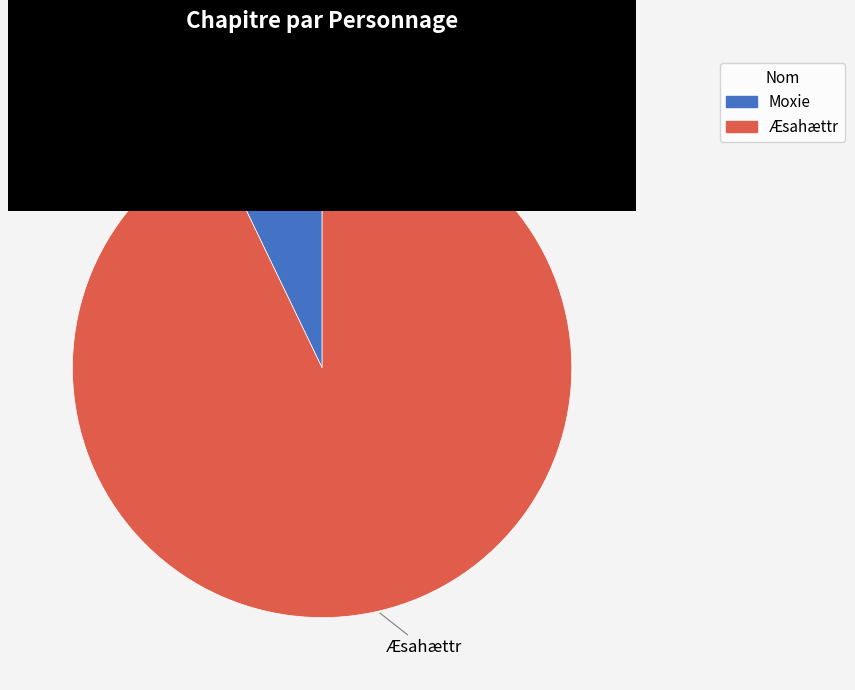

Which slice is the smallest?

Moxie